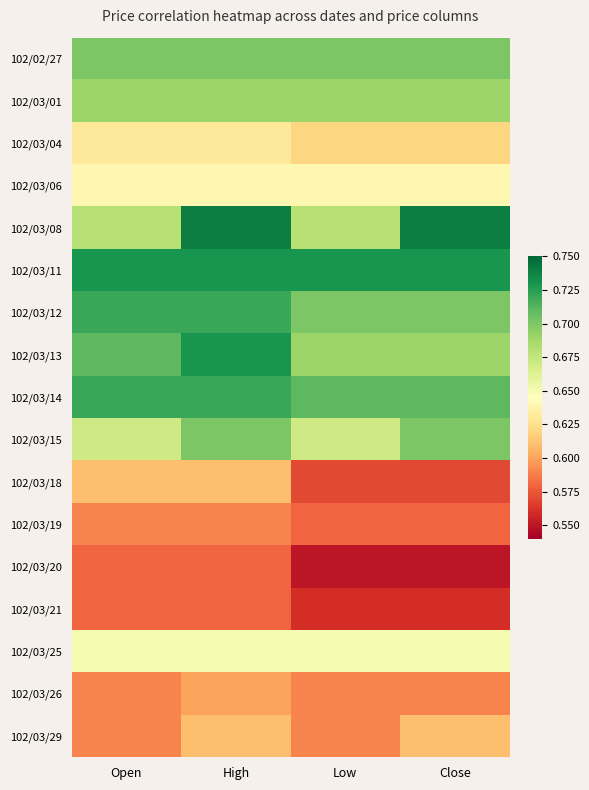

What is the difference between the highest and lowest values at Low?

0.2